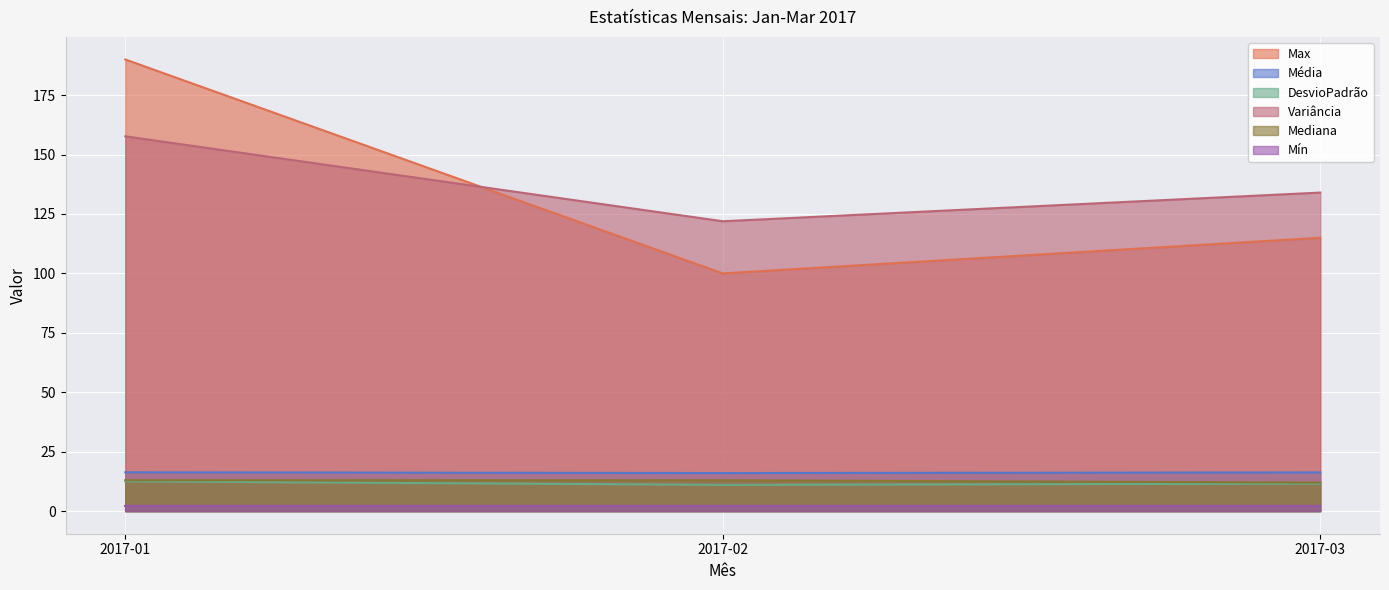

The Max series shows 341.4 at 2017-01. True or false?

False